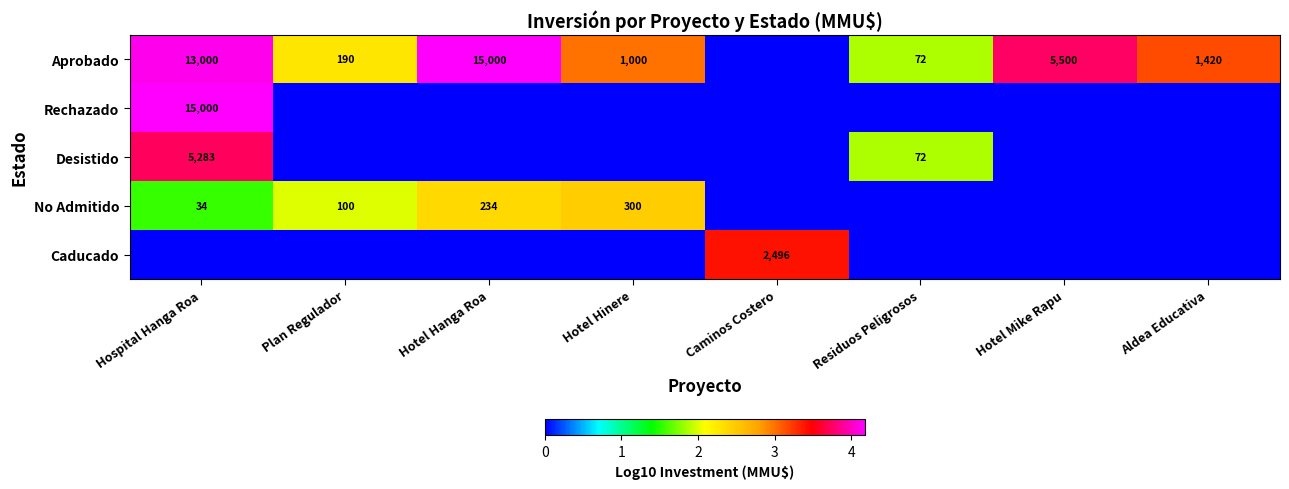

The value of No Admitido at Hotel Hinere is 300. True or false?

True